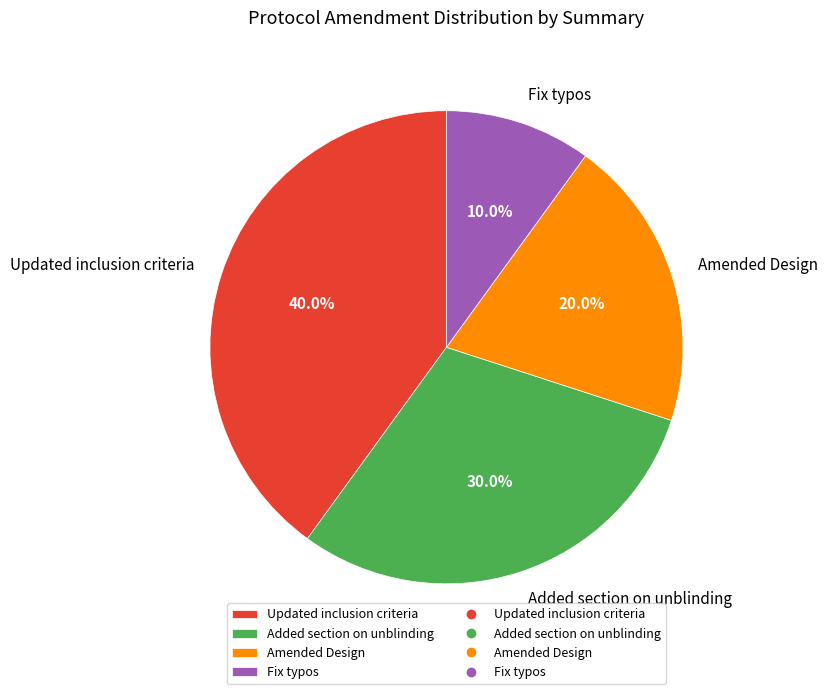

Which slice is the smallest?

Fix typos